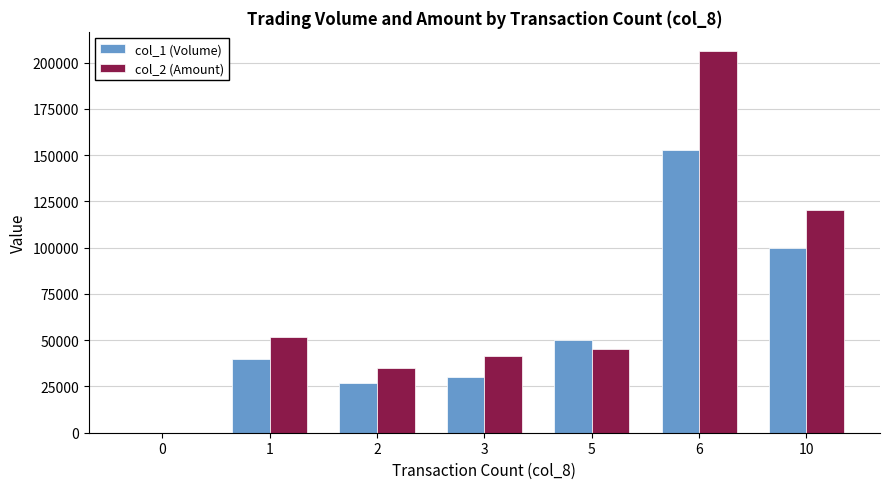

At which category does the chart reach its peak across all series?

6